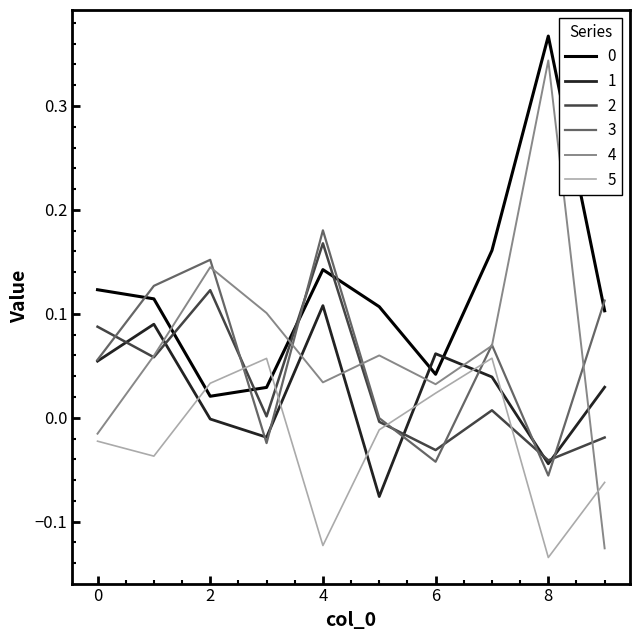

Which series has the widest spread of values?

4